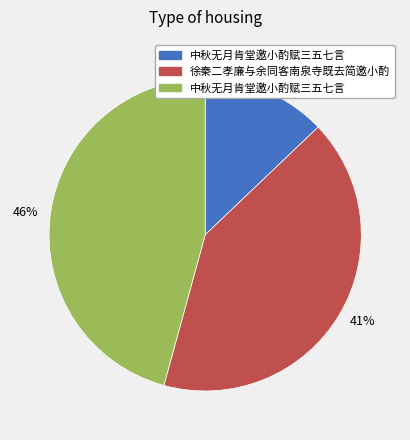

To the nearest percent, what is the difference between the largest and smallest slice percentages?

33%